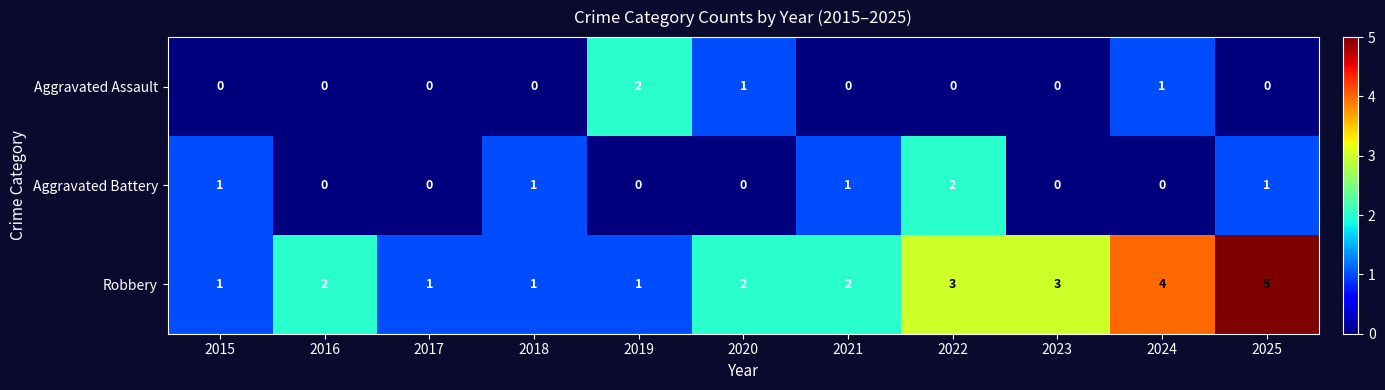

What is the difference between the highest and lowest values at 2020?

2